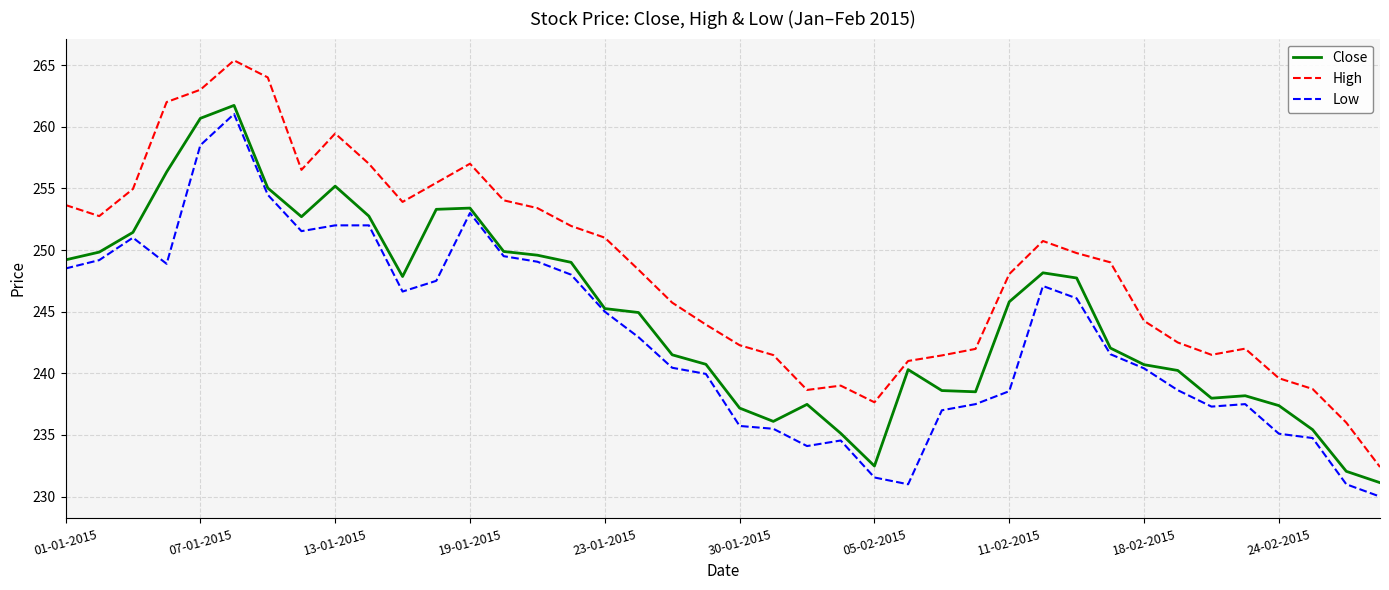

What is the difference between the maximum and minimum values in the Close series?

30.6